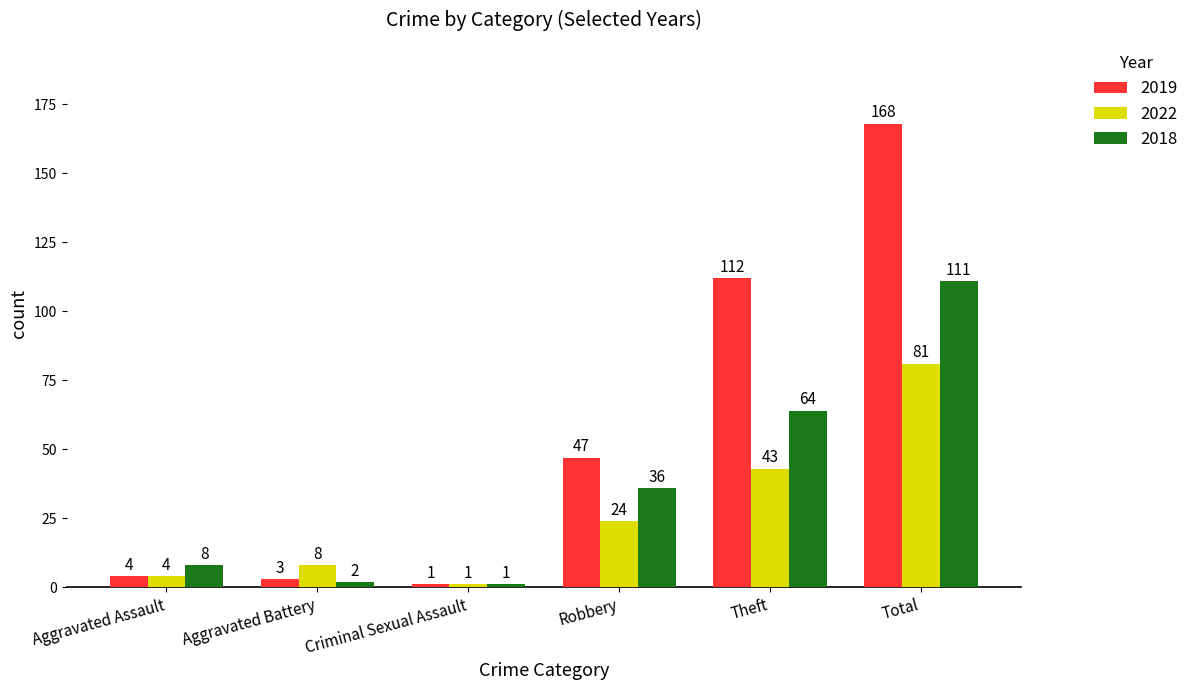

Reading left to right, extract all data points from this chart.

2019: Aggravated Assault=4	Aggravated Battery=3	Criminal Sexual Assault=1	Robbery=47	Theft=112	Total=168
2022: Aggravated Assault=4	Aggravated Battery=8	Criminal Sexual Assault=1	Robbery=24	Theft=43	Total=81
2018: Aggravated Assault=8	Aggravated Battery=2	Criminal Sexual Assault=1	Robbery=36	Theft=64	Total=111